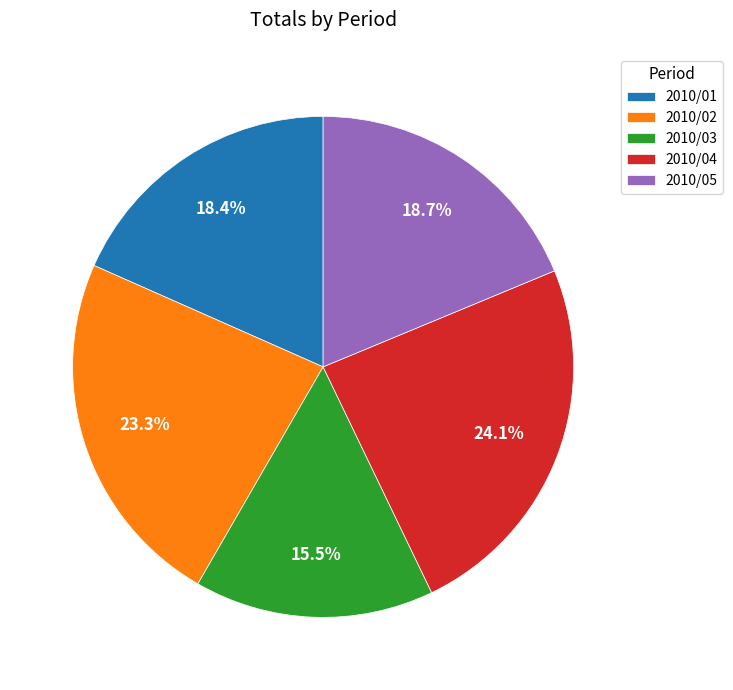

Is 2010/02 the majority of the pie?

No